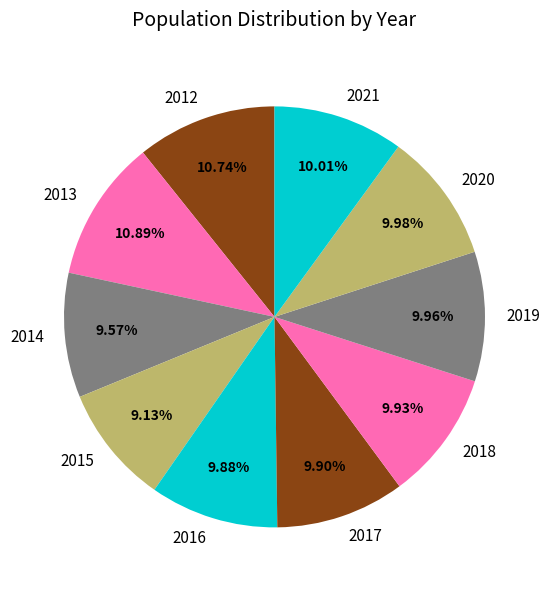

True or false: 2016 accounts for 1% of the total.

False